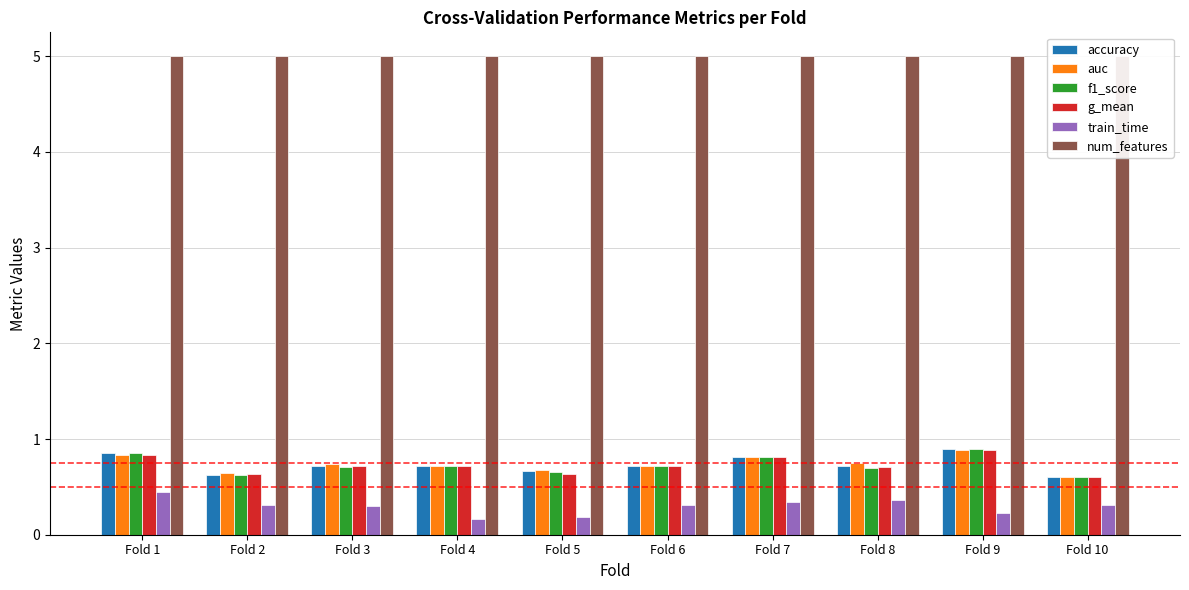

What are all the series names shown in the legend?

accuracy, auc, f1_score, g_mean, train_time, num_features